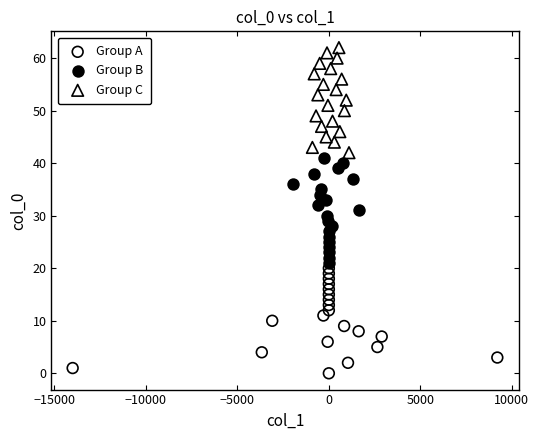

Which series contains the lowest Y value?

Group A